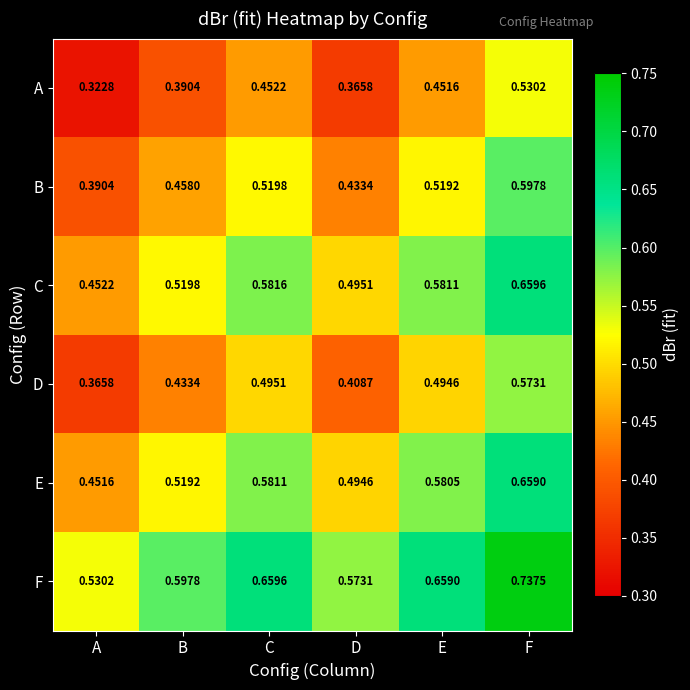

At which label is D closest to 0?

A